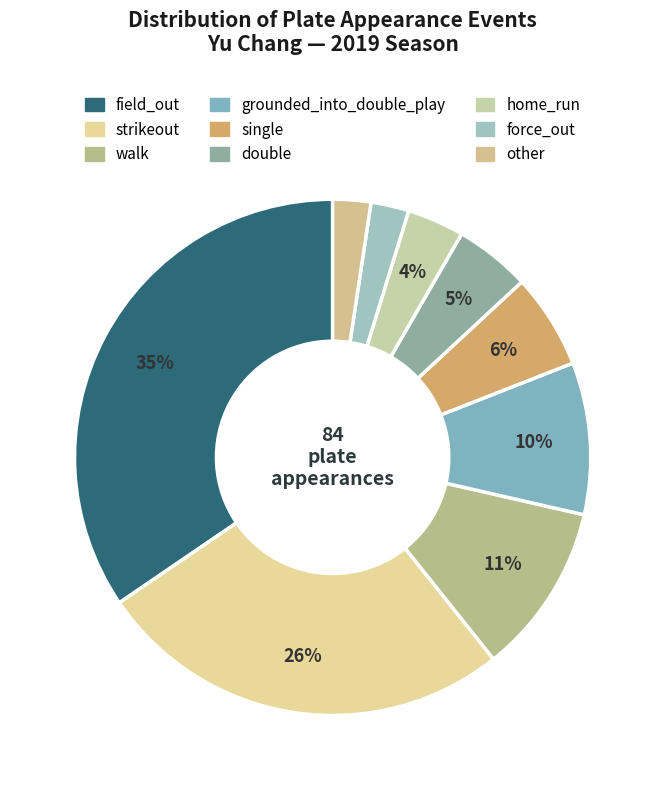

Which slice is the largest?

field_out